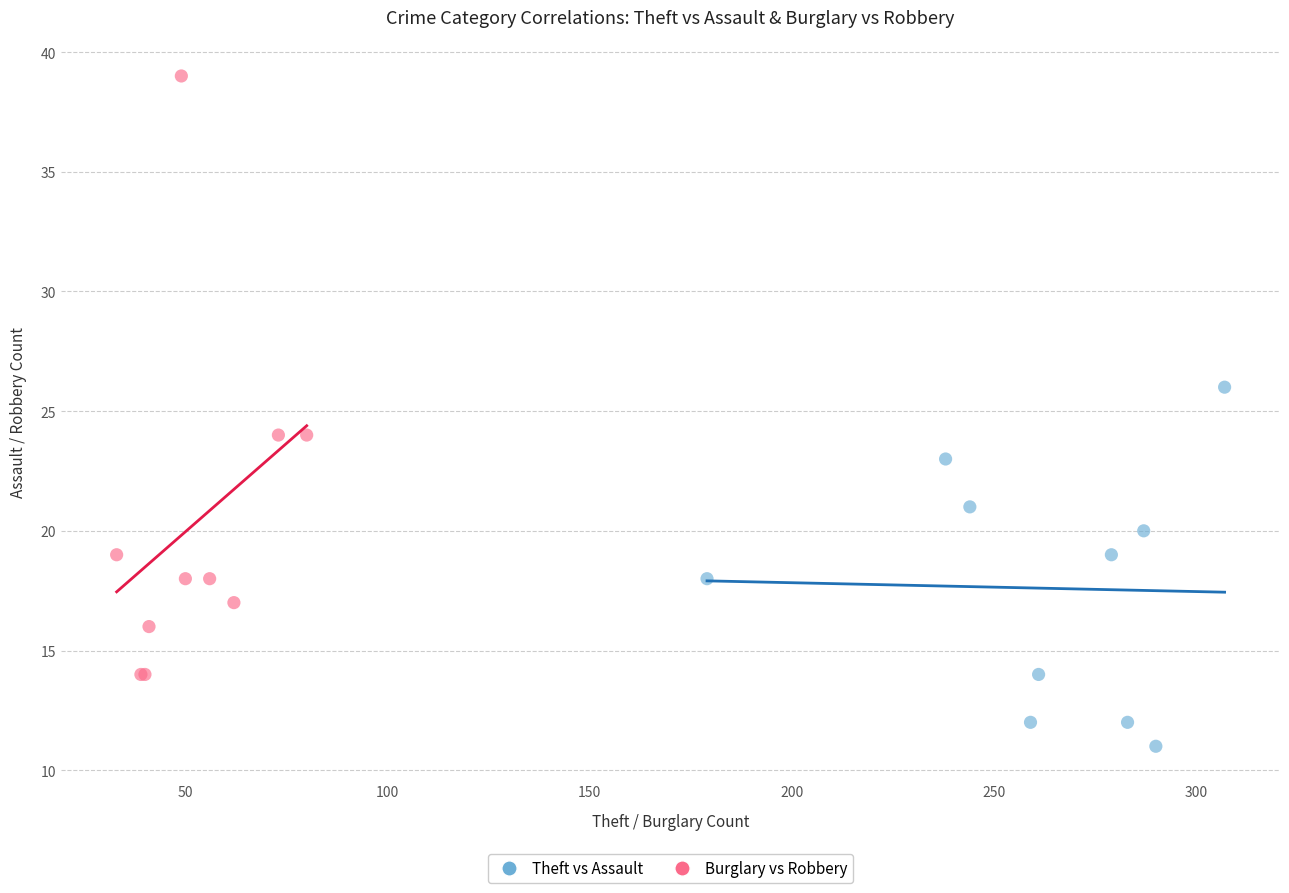

Which series reaches the maximum Y coordinate?

Burglary vs Robbery